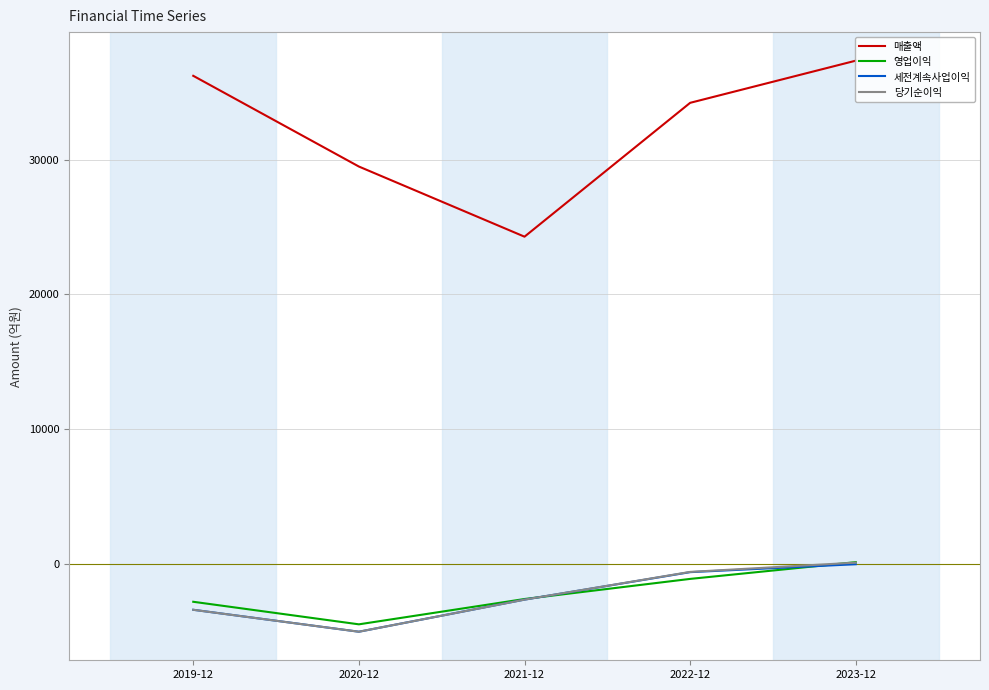

Reading left to right, extract all data points from this chart.

매출액: 2019-12=36239	2020-12=29502	2021-12=24293	2022-12=34233	2023-12=37364
영업이익: 2019-12=-2819	2020-12=-4494	2021-12=-2613	2022-12=-1120	2023-12=125
세전계속사업이익: 2019-12=-3413	2020-12=-5043	2021-12=-2659	2022-12=-619	2023-12=-30
당기순이익: 2019-12=-3414	2020-12=-5043	2021-12=-2660	2022-12=-601	2023-12=89